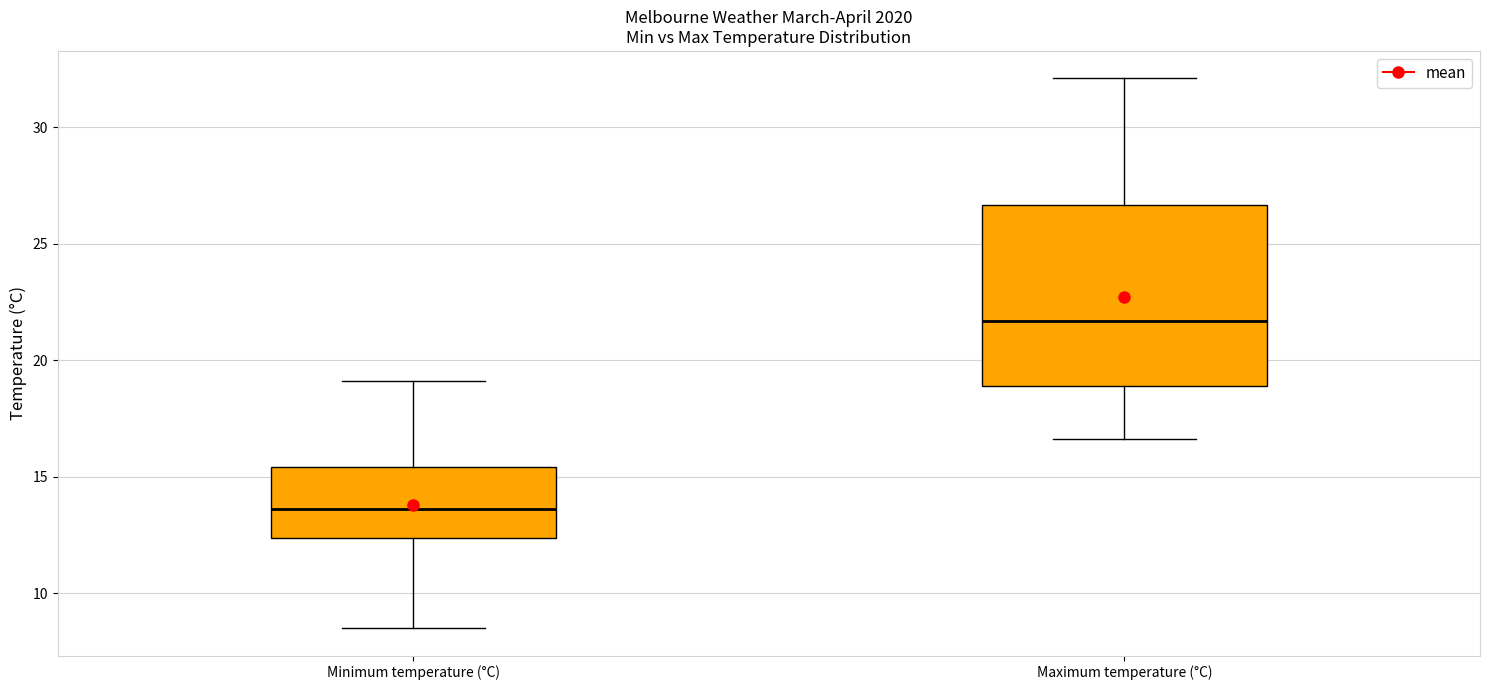

Reading left to right, transcribe this box plot: for each box, give where its median line is, the range the box spans, and where its two whiskers end, as read against the y-axis. The values are not printed on the chart, so give them approximately, as read against the axis.

Minimum temperature (°C): median 13.5, box 12.5 to 15.5, whiskers 8.5 to 19.0
Maximum temperature (°C): median 21.5, box 19.0 to 26.5, whiskers 16.5 to 32.0